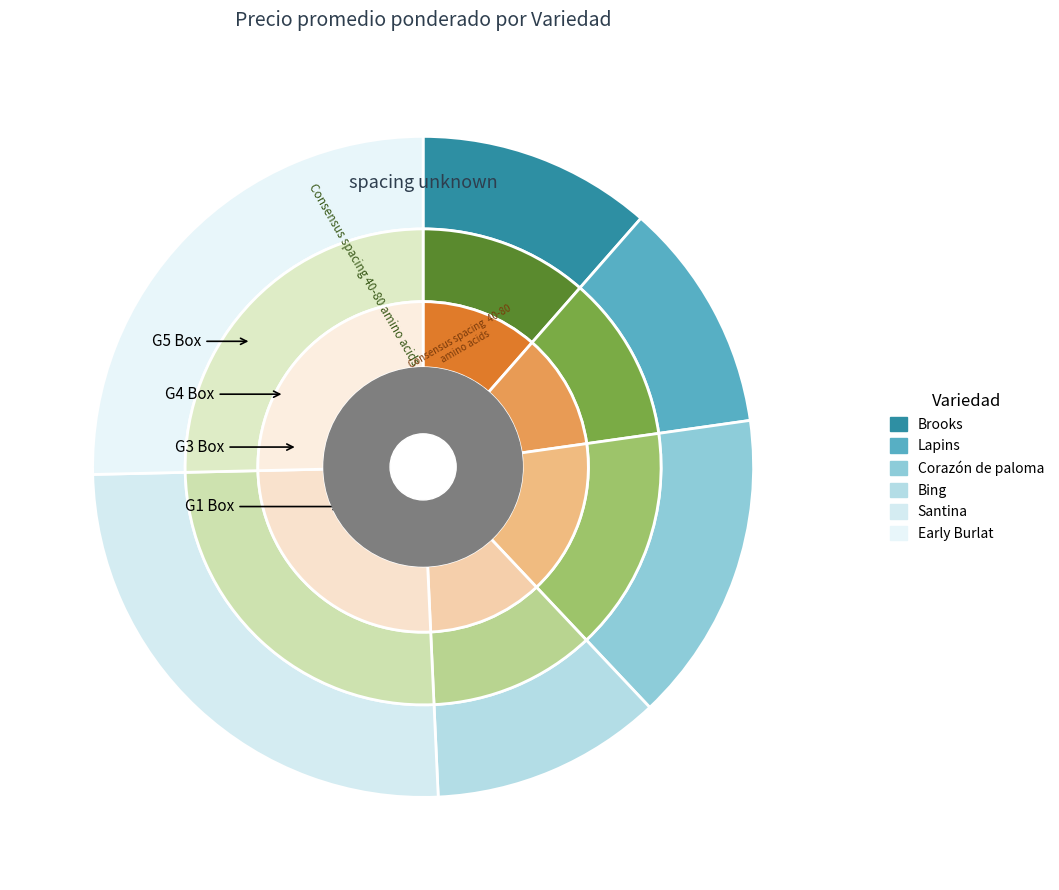

Which slice is the smallest?

Lapins